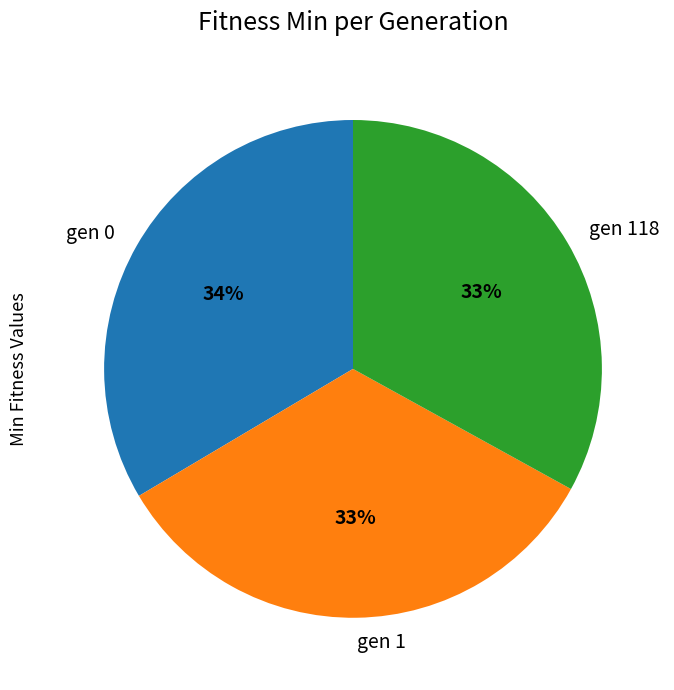

To the nearest percent, what is the difference between the largest and smallest slice percentages?

1%